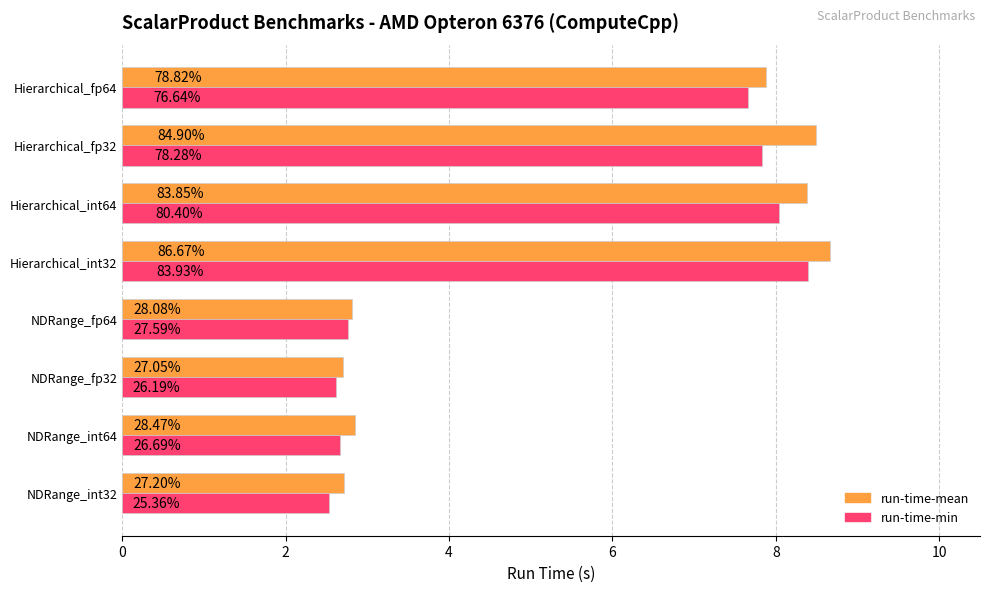

What are all the series names shown in the legend?

run-time-mean, run-time-min